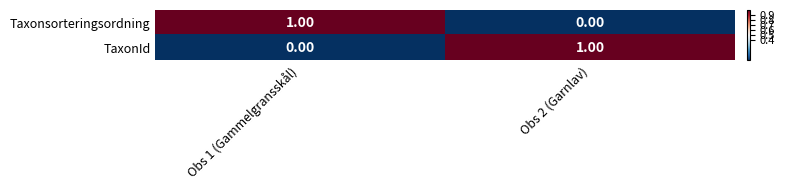

At Obs 2 (Garnlav), list the series in order from largest to smallest.

TaxonId, Taxonsorteringsordning